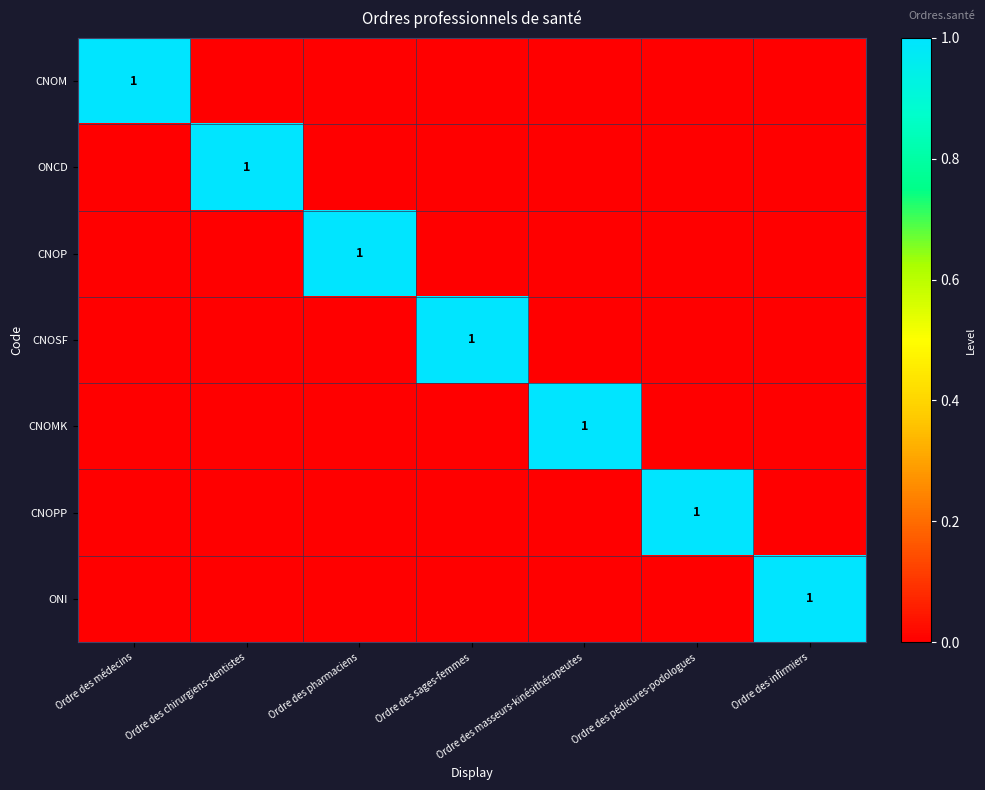

What is the difference between the maximum and minimum values in the CNOP series?

1